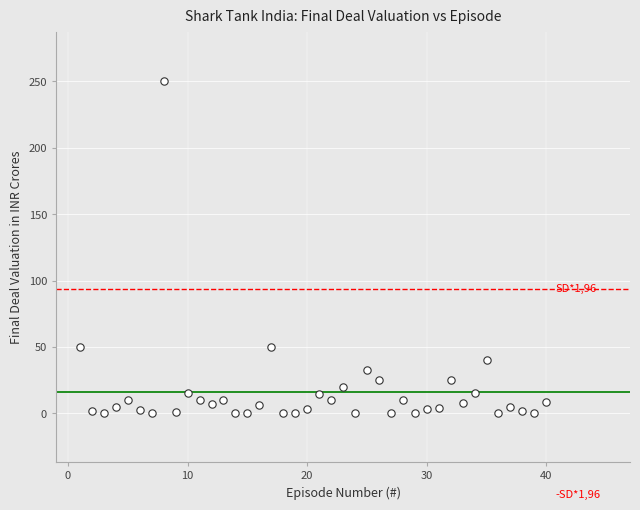

How many points are shown in the scatter plot?

40